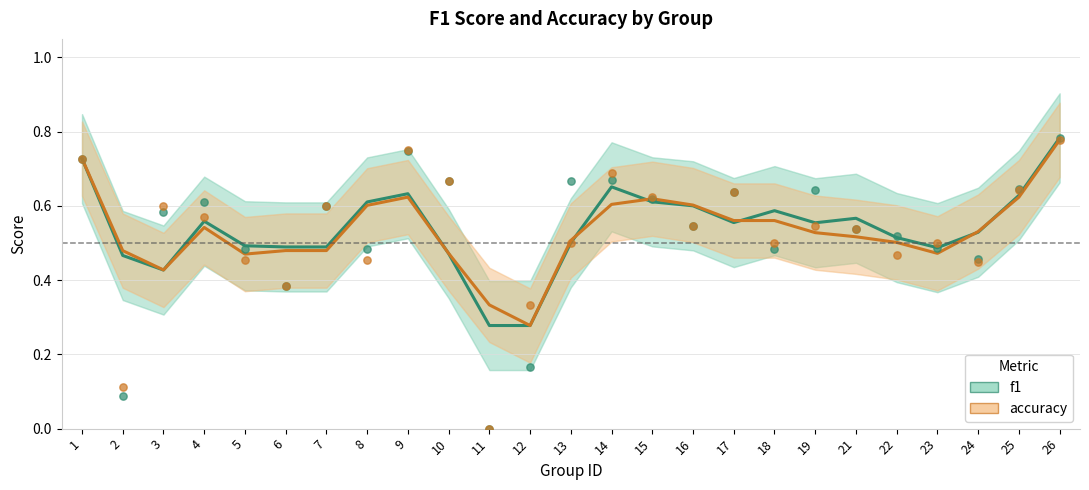

Which series has the largest Y range (max minus min)?

f1